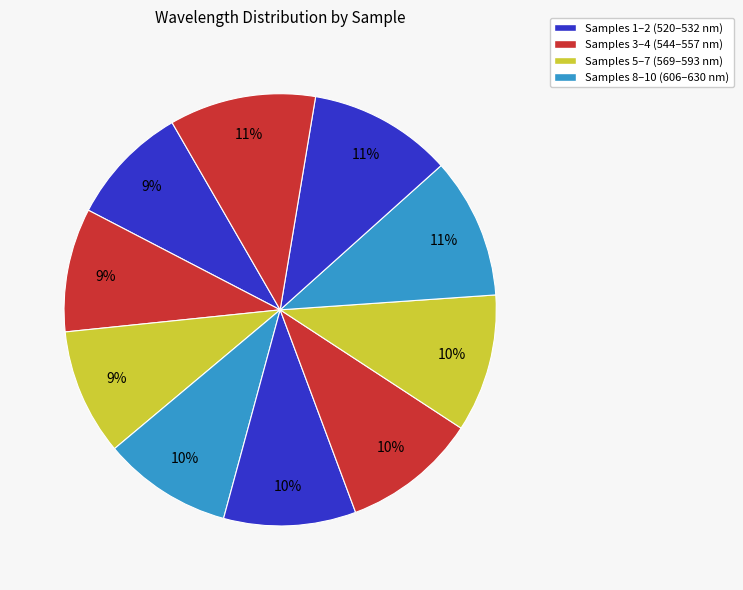

Count the number of slices in the pie.

10